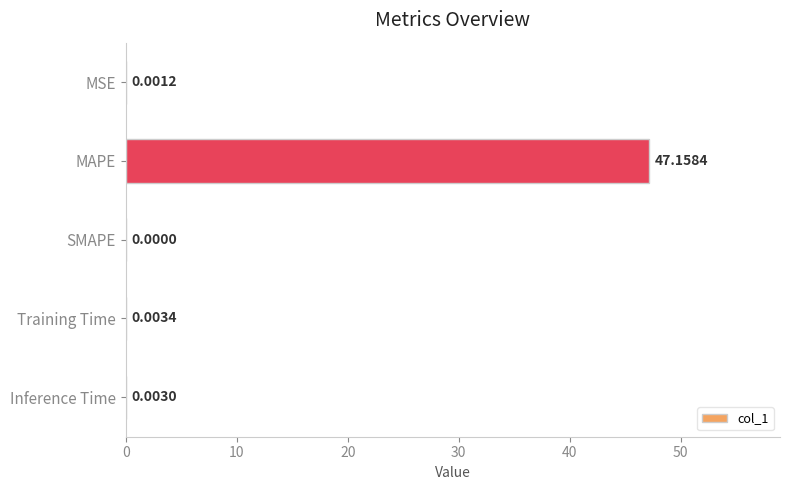

Where is the data nearest to the value 23?

Training Time